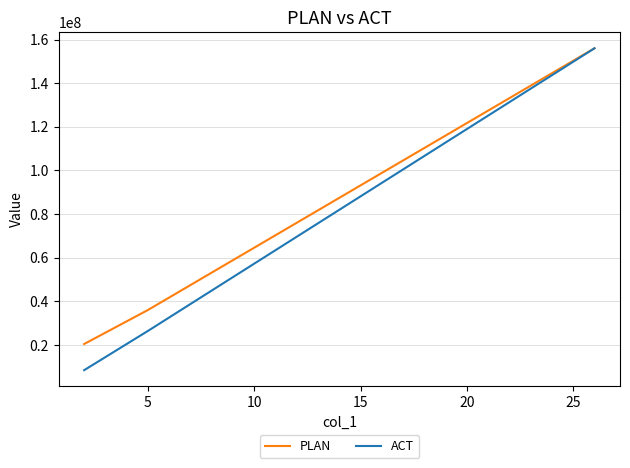

What is the smallest value displayed?

8400000